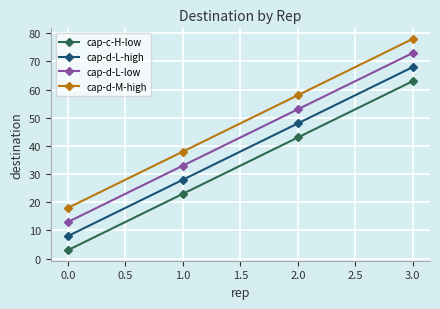

At how many categories does at least one series exceed 49?

2